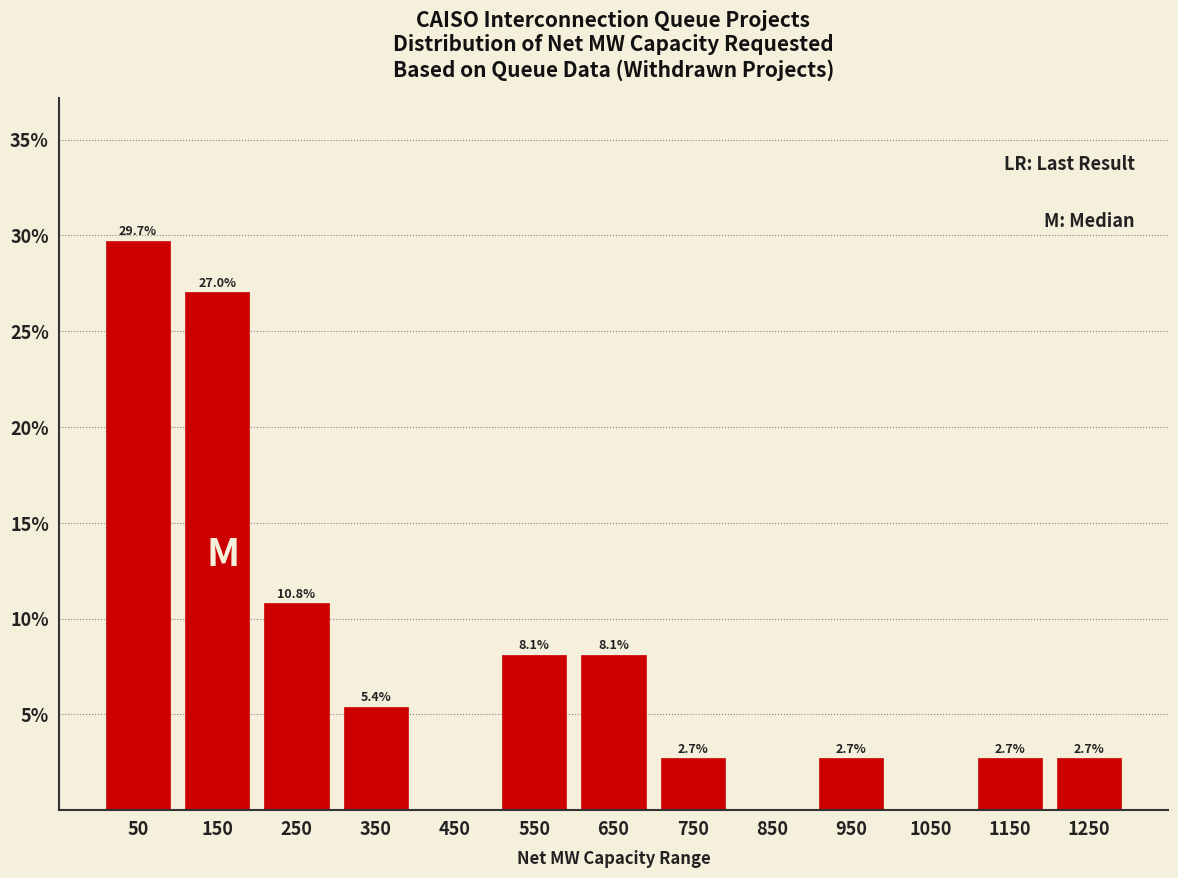

Over which range of the x-axis is the bar tallest?

0 to 100